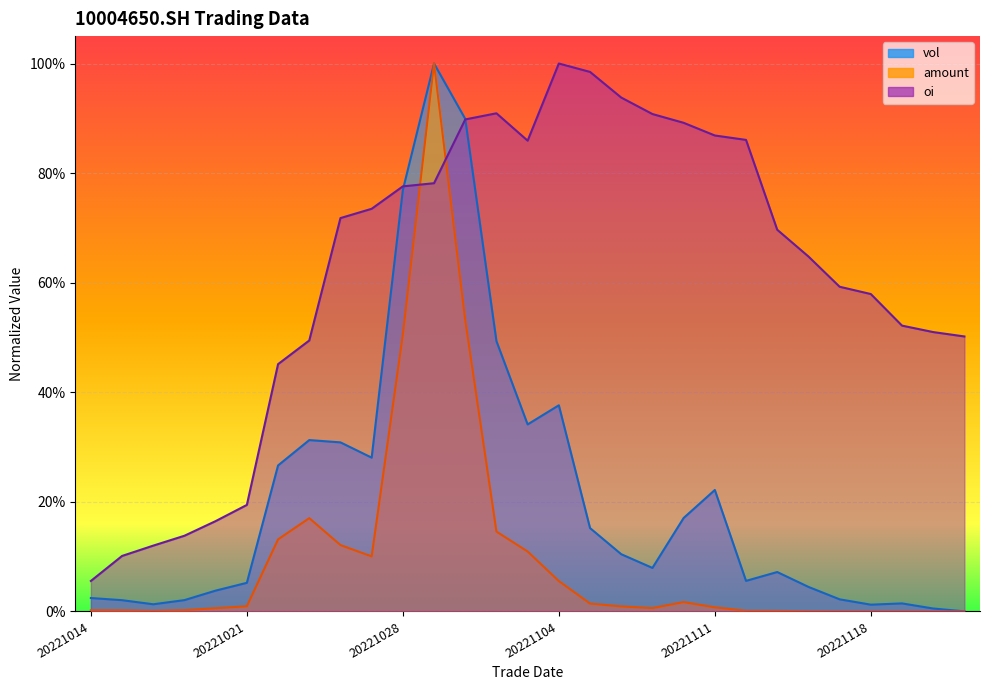

What is the sum of all amount values?

3.0